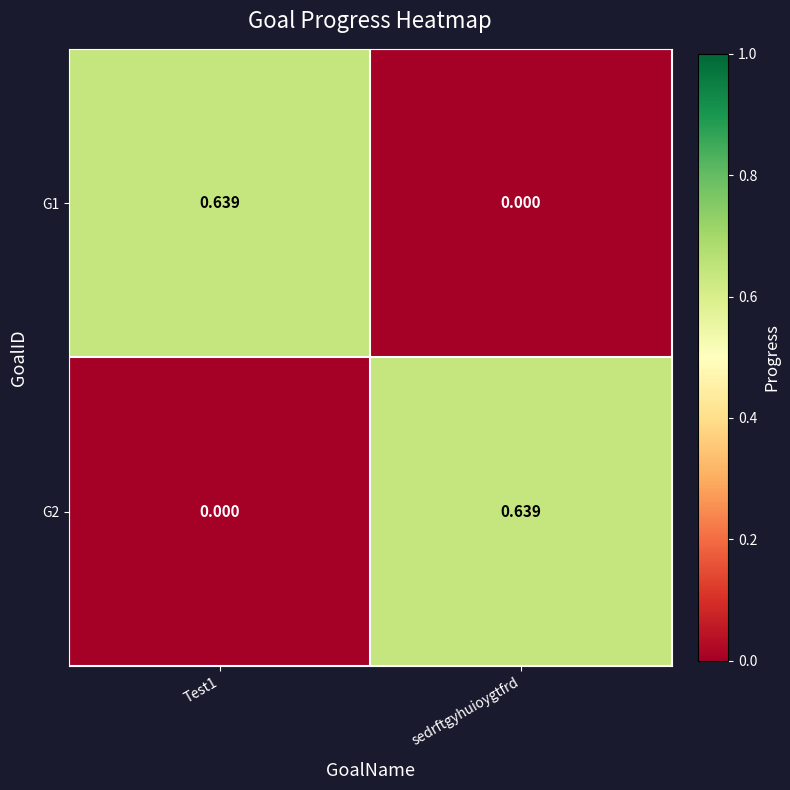

At how many categories does at least one series exceed 0?

2